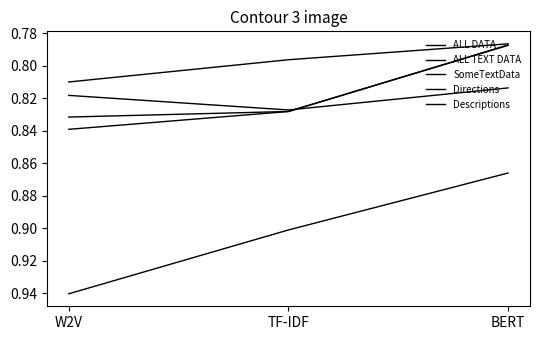

Is it true that SomeTextData equals 1.2 at TF-IDF?

False